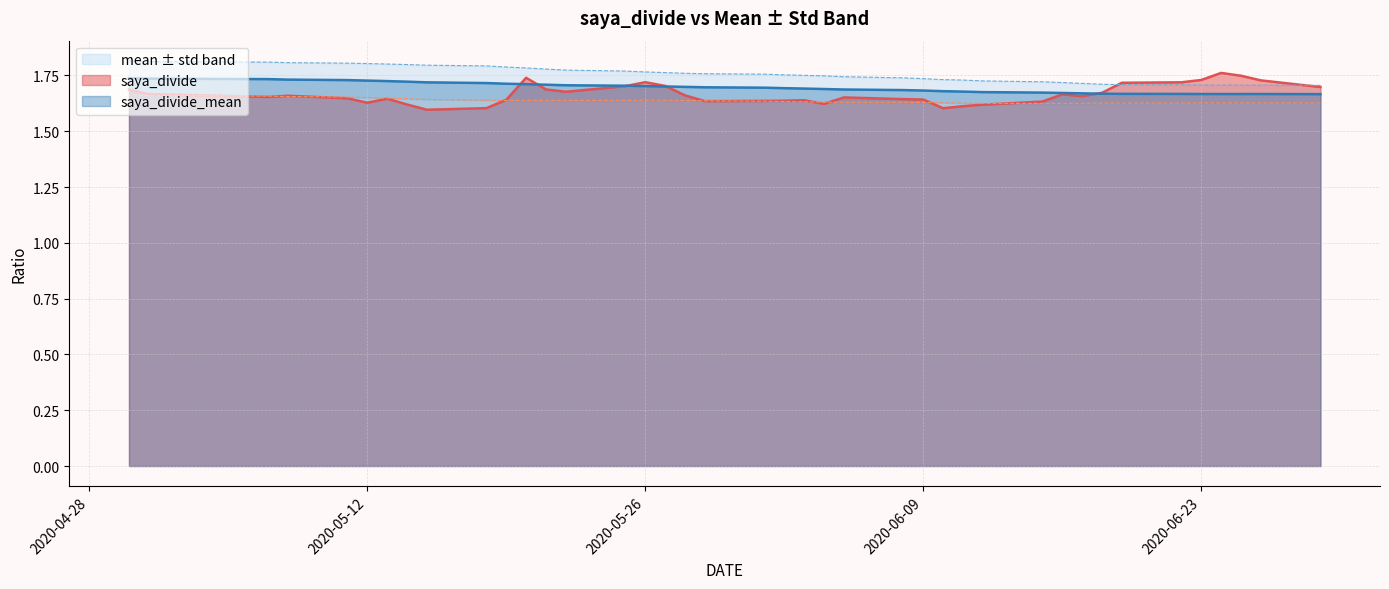

The value of saya_divide at 2020-05-14 is 1.6. True or false?

True